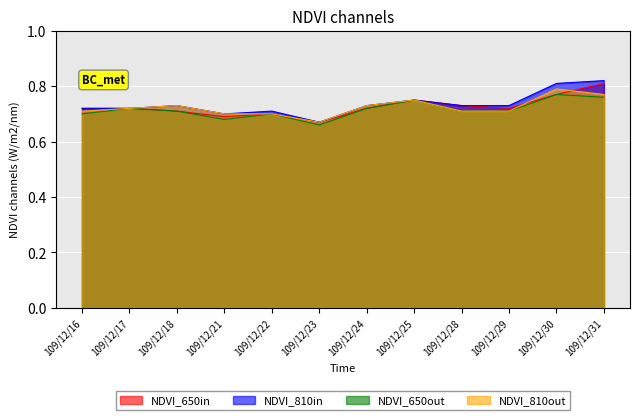

Is the value of NDVI_810out at 109/12/18 greater than the value of NDVI_810in at 109/12/25?

No